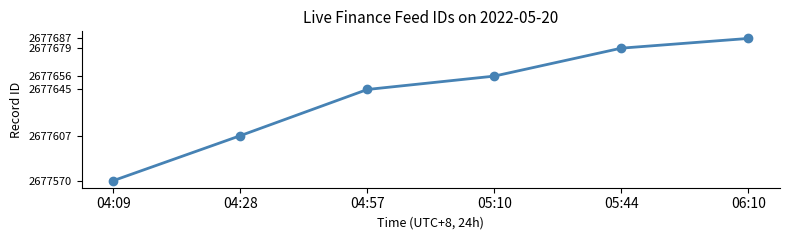

What is the change in value from 04:09 to 05:44?

+109